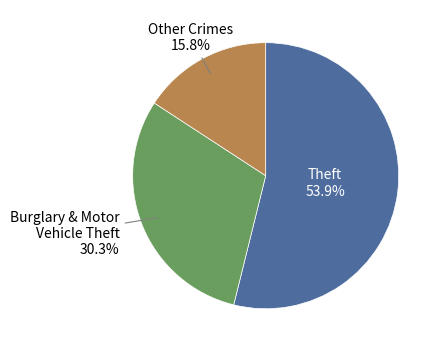

The Theft slice represents 42% of the pie. True or false?

False